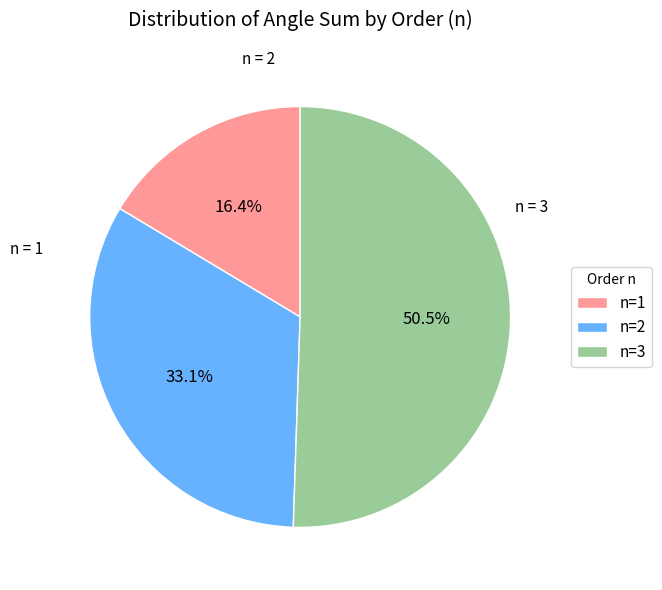

What is the smallest slice in the pie chart?

n=1